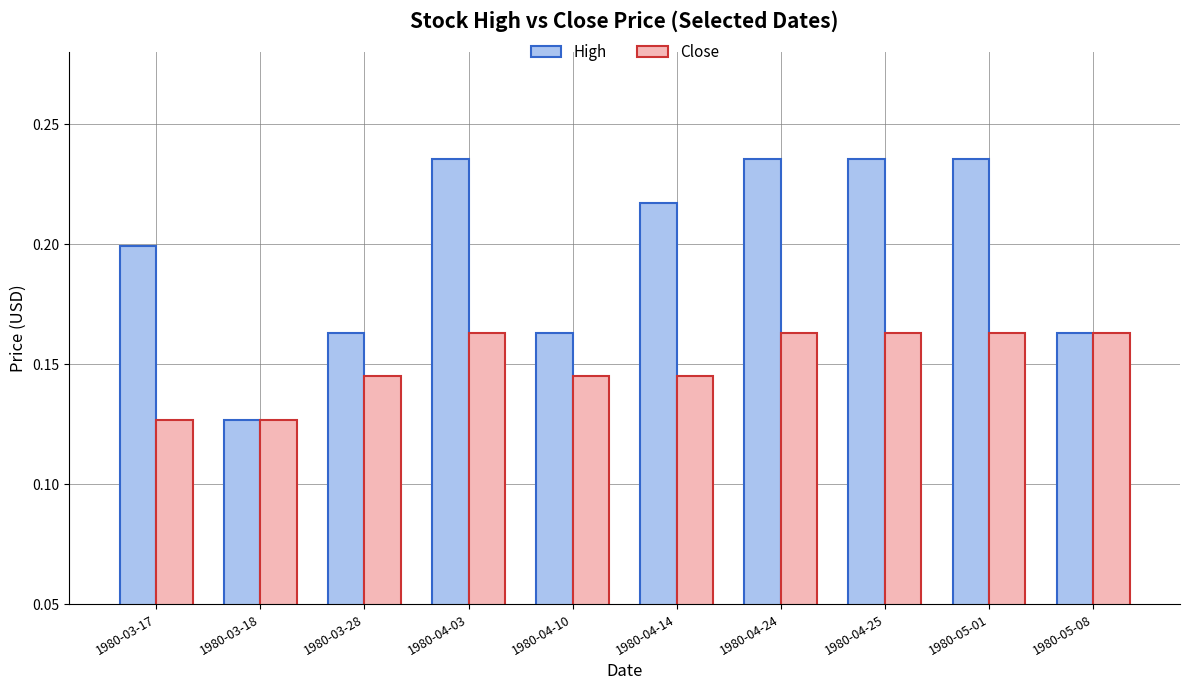

How many Close values are between 0 and 1?

10